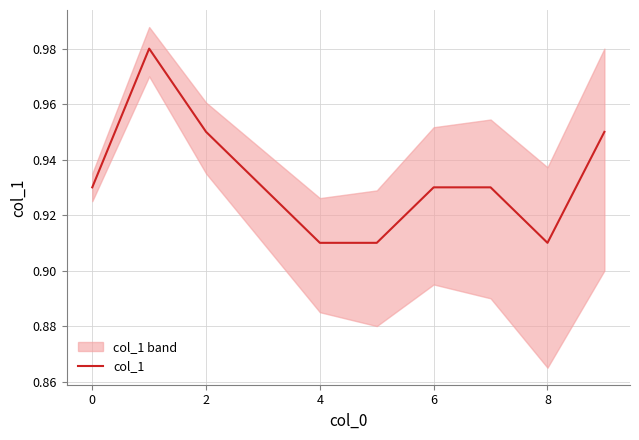

Between 9 and −2, which is larger?

9